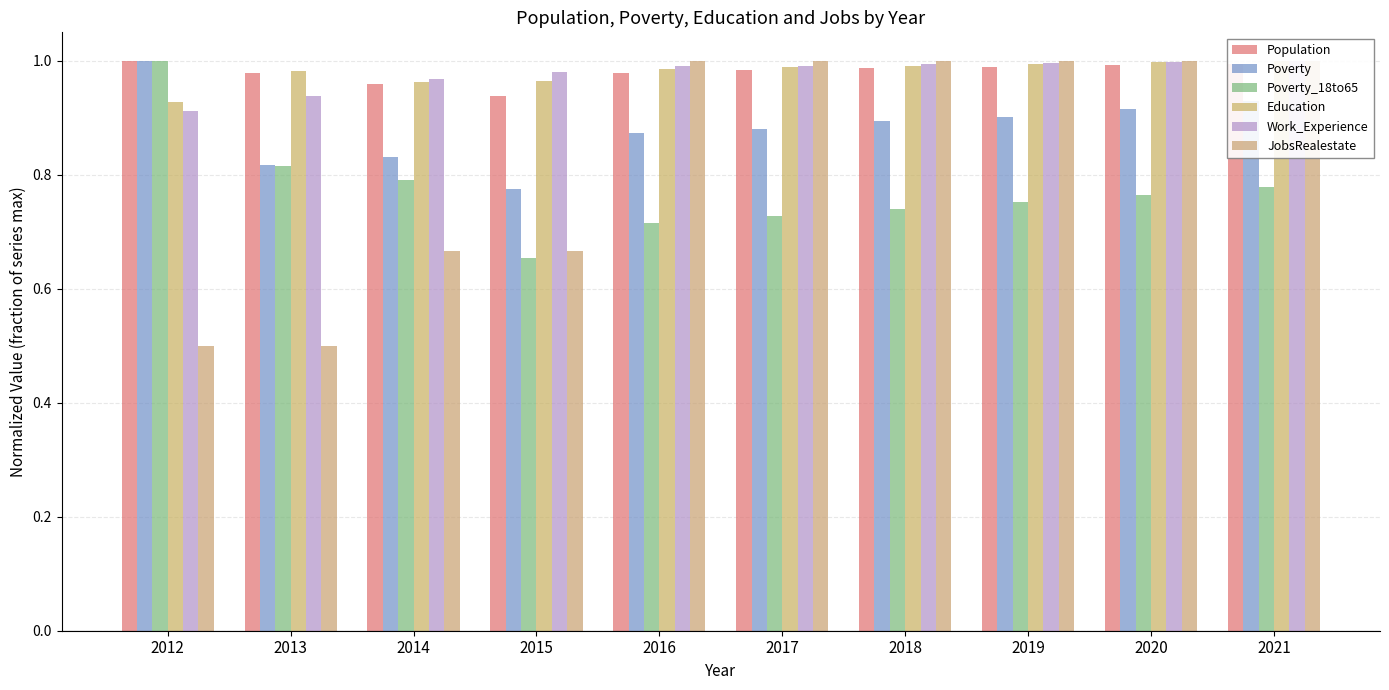

What is the spread (max minus min) of values at 2021?

0.2